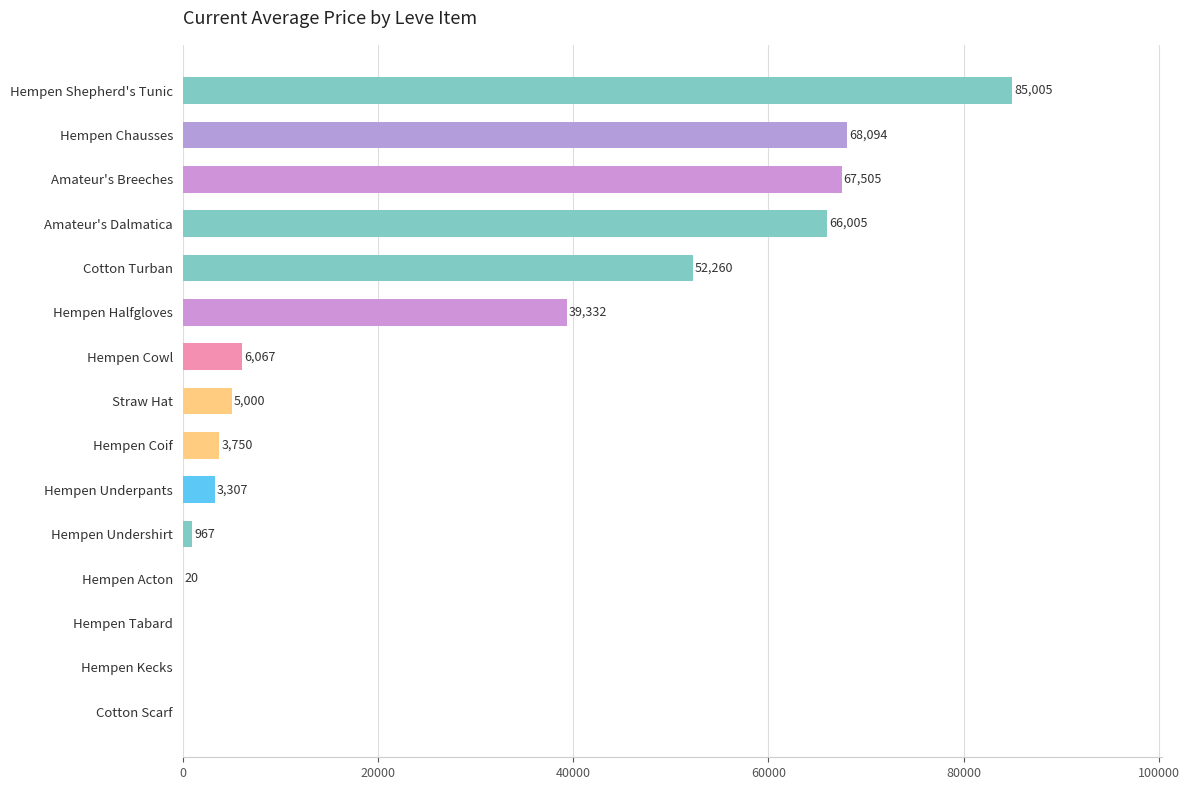

What is the sum of all values?

397312.0